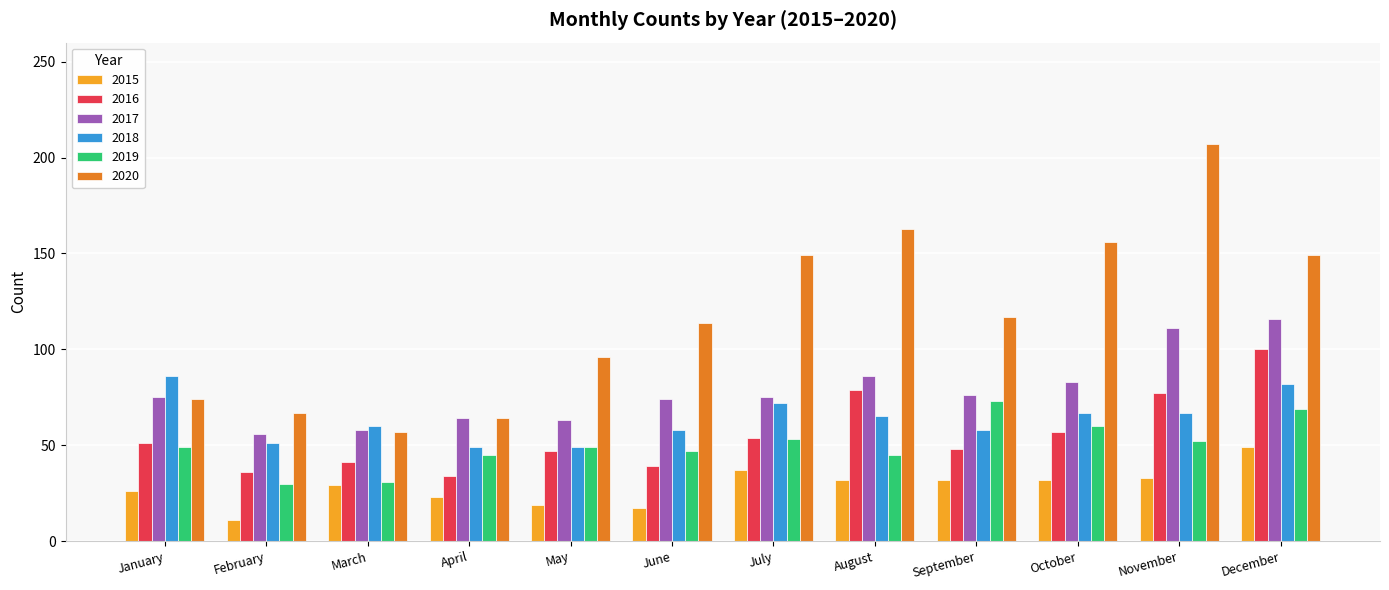

What is the difference between the second highest and second lowest values in the 2020 series?

99